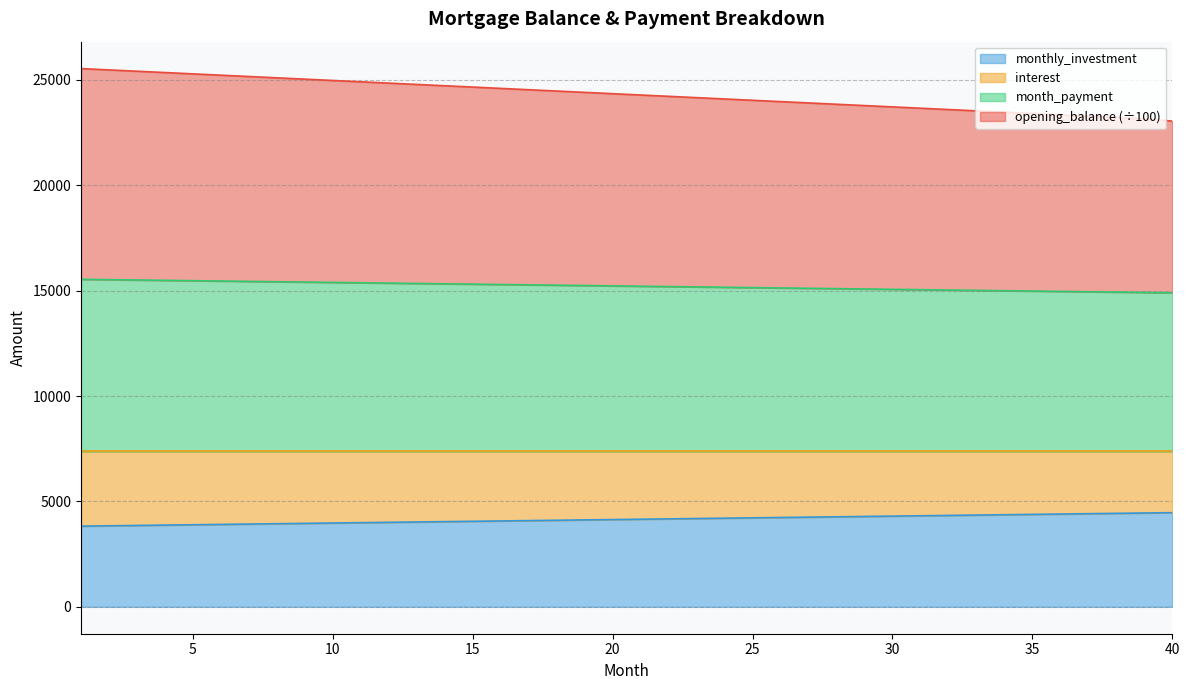

What is the lowest value of the monthly_investment series?

3828.7